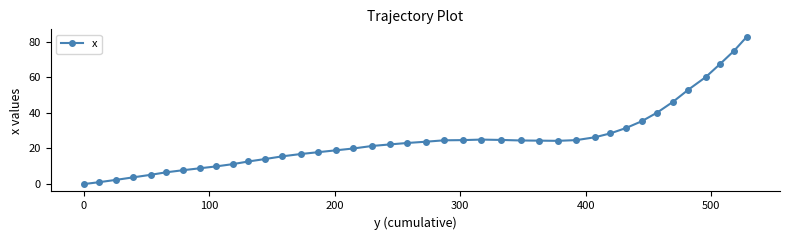

What is the value of the 32nd point from the left?

31.5